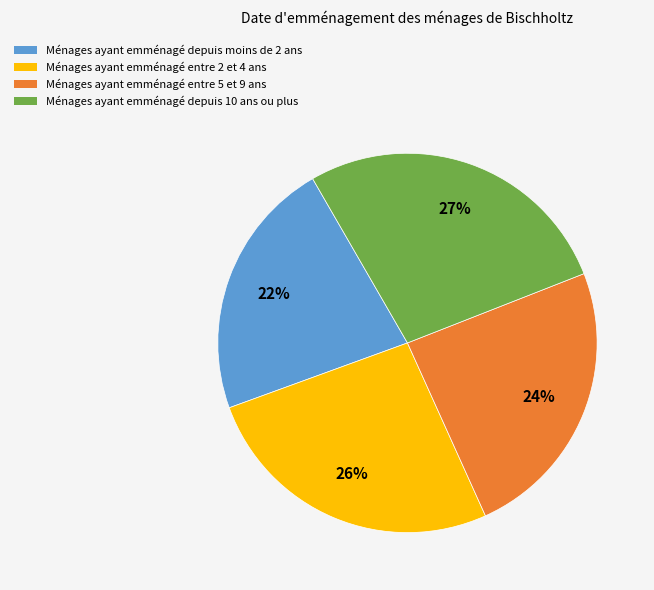

Is there a majority slice in this chart?

No